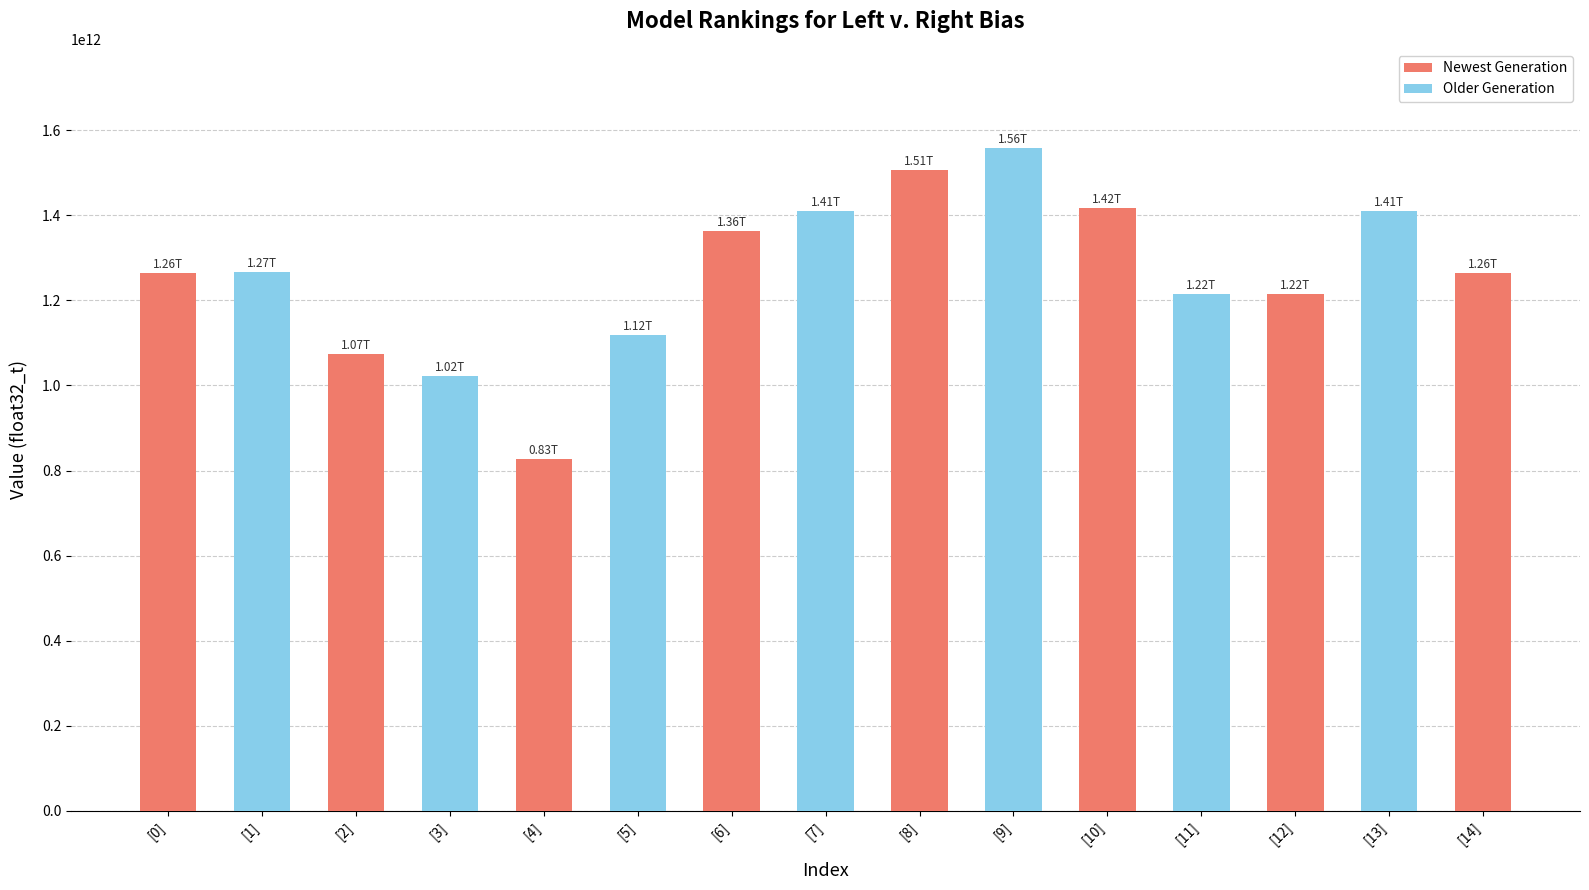

Rank the categories by value from highest to lowest.

[9], [8], [10], [7], [13], [6], [1], [0], [14], [11], [12], [5], [2], [3], [4]